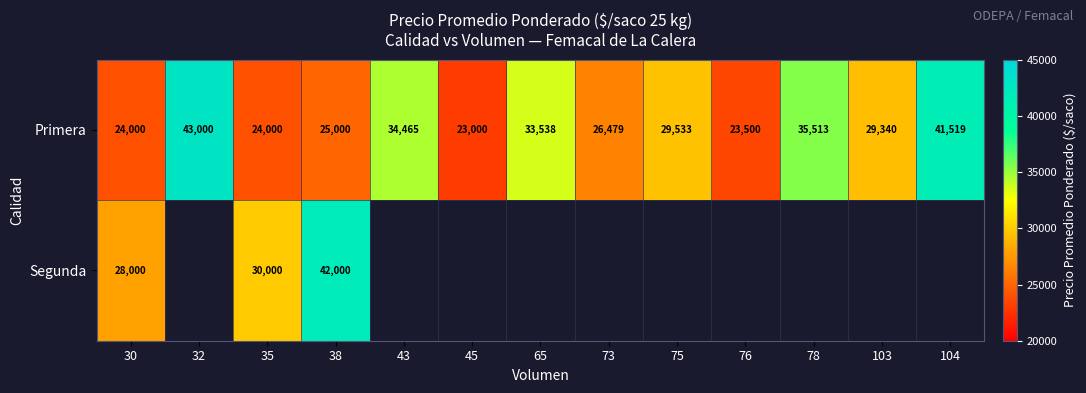

The Primera series shows 29533 at 75. True or false?

True